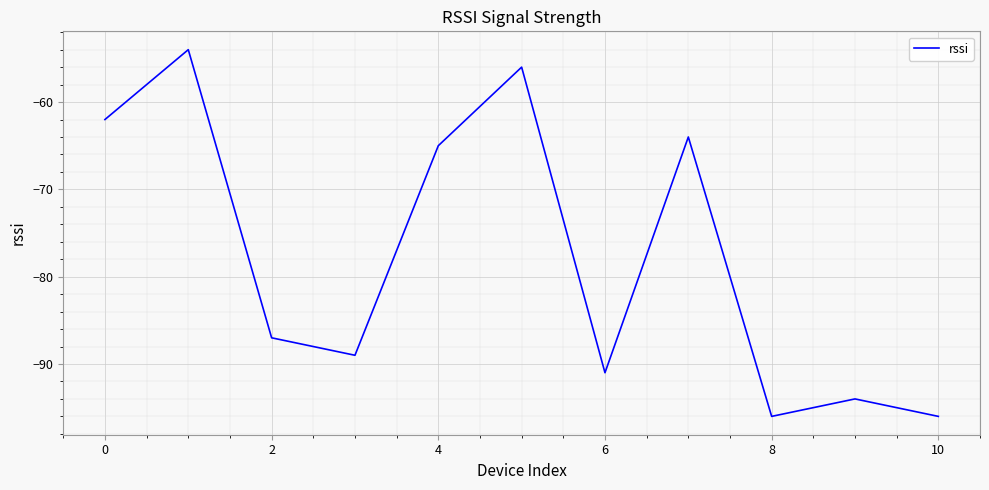

What is the difference between the maximum and minimum values?

42